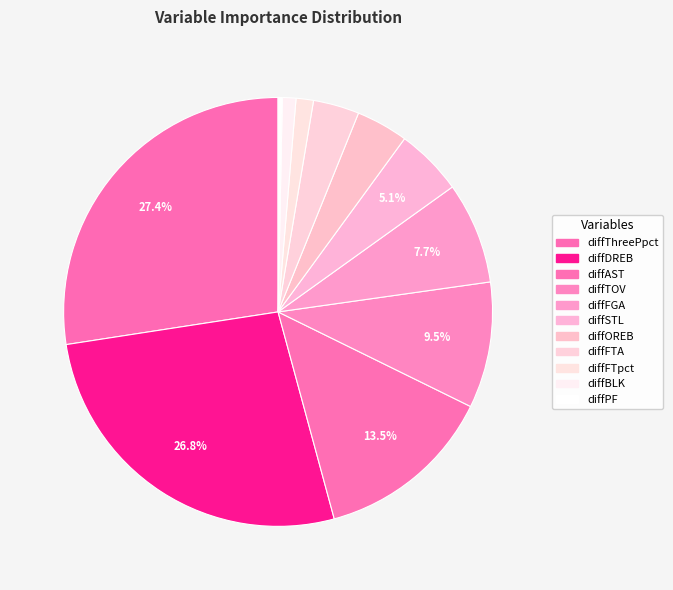

How many segments does this pie chart have?

11